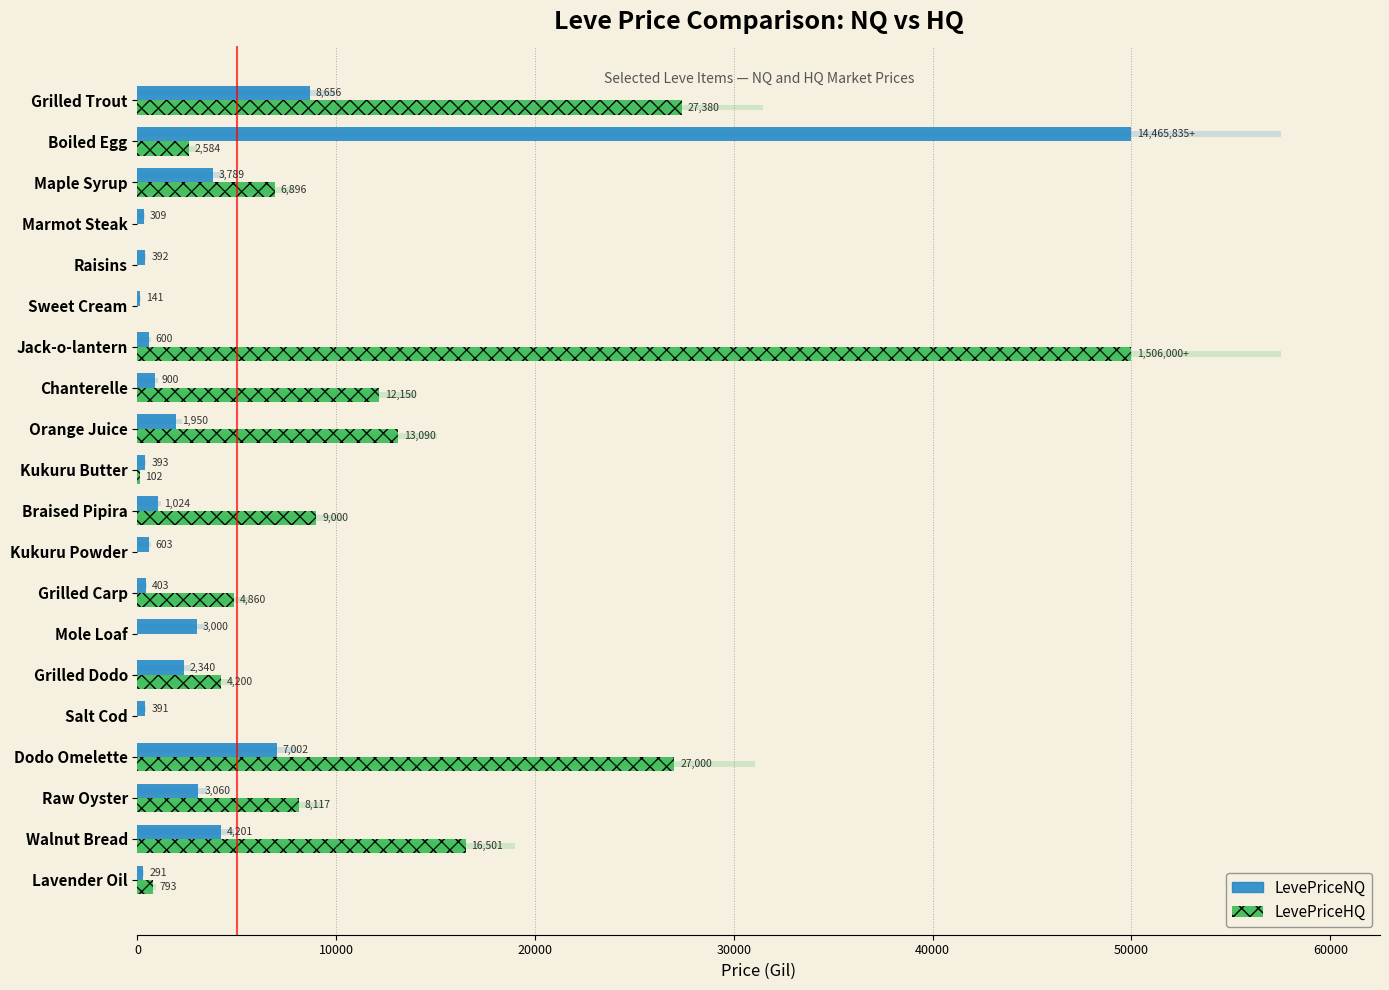

The LevePriceHQ series shows 4631.5 at Boiled Egg. True or false?

False